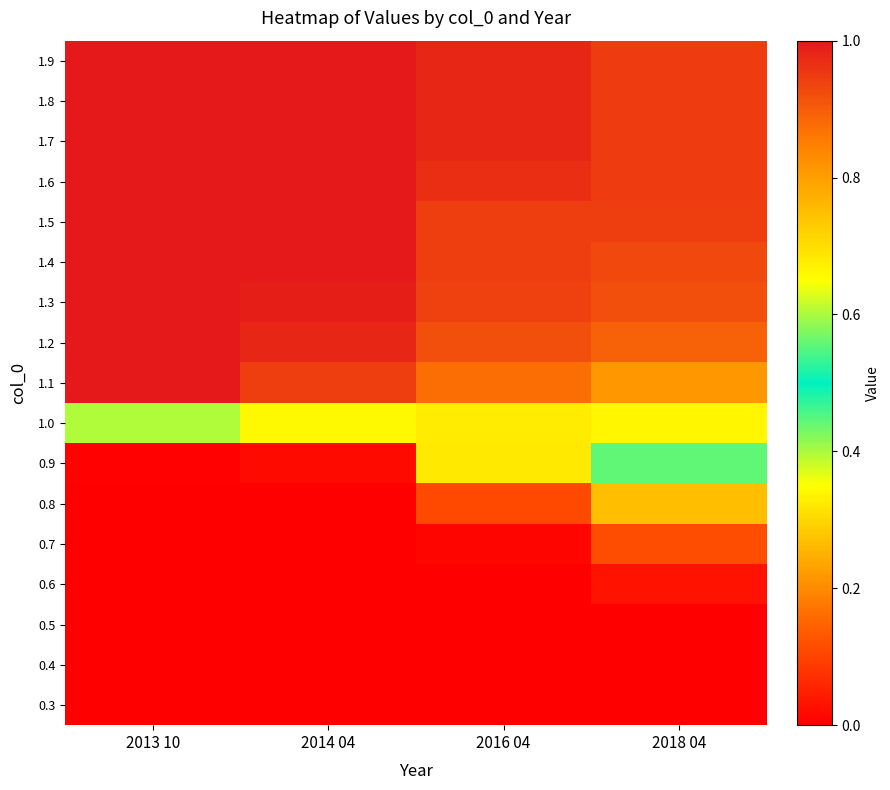

Reading left to right, what are all the values shown in this chart?

0.3: 2013 10=0.0	2014 04=0.0	2016 04=0.0	2018 04=0.0
0.4: 2013 10=0.0	2014 04=0.0	2016 04=0.0	2018 04=0.0
0.5: 2013 10=0.0	2014 04=0.0	2016 04=0.0	2018 04=0.0
0.6: 2013 10=0.0	2014 04=0.0	2016 04=0.0	2018 04=0.0
0.7: 2013 10=0.0	2014 04=0.0	2016 04=0.0	2018 04=0.1
0.8: 2013 10=0.0	2014 04=0.0	2016 04=0.1	2018 04=0.3
0.9: 2013 10=0.0	2014 04=0.0	2016 04=0.3	2018 04=0.4
1.0: 2013 10=0.6	2014 04=0.7	2016 04=0.7	2018 04=0.7
1.1: 2013 10=1.0	2014 04=0.9	2016 04=0.9	2018 04=0.8
1.2: 2013 10=1.0	2014 04=1.0	2016 04=0.9	2018 04=0.9
1.3: 2013 10=1.0	2014 04=1.0	2016 04=0.9	2018 04=0.9
1.4: 2013 10=1.0	2014 04=1.0	2016 04=0.9	2018 04=0.9
1.5: 2013 10=1.0	2014 04=1.0	2016 04=0.9	2018 04=0.9
1.6: 2013 10=1.0	2014 04=1.0	2016 04=1.0	2018 04=0.9
1.7: 2013 10=1.0	2014 04=1.0	2016 04=1.0	2018 04=0.9
1.8: 2013 10=1.0	2014 04=1.0	2016 04=1.0	2018 04=0.9
1.9: 2013 10=1.0	2014 04=1.0	2016 04=1.0	2018 04=0.9